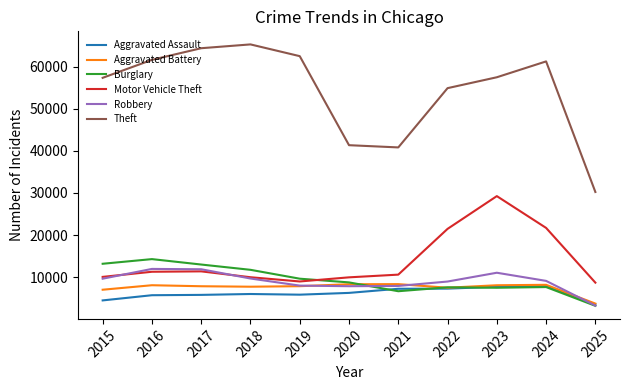

Which series has the largest total across all categories?

Theft